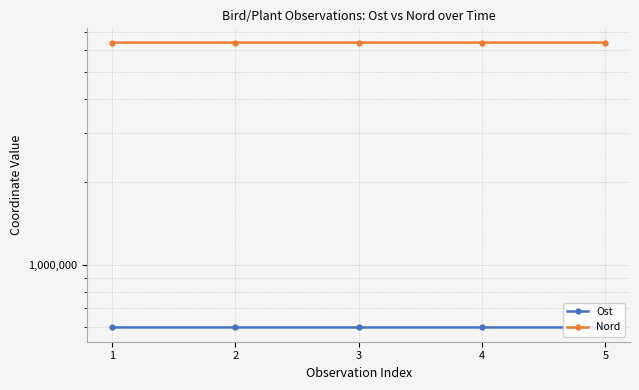

Which series has the largest total across all categories?

Nord